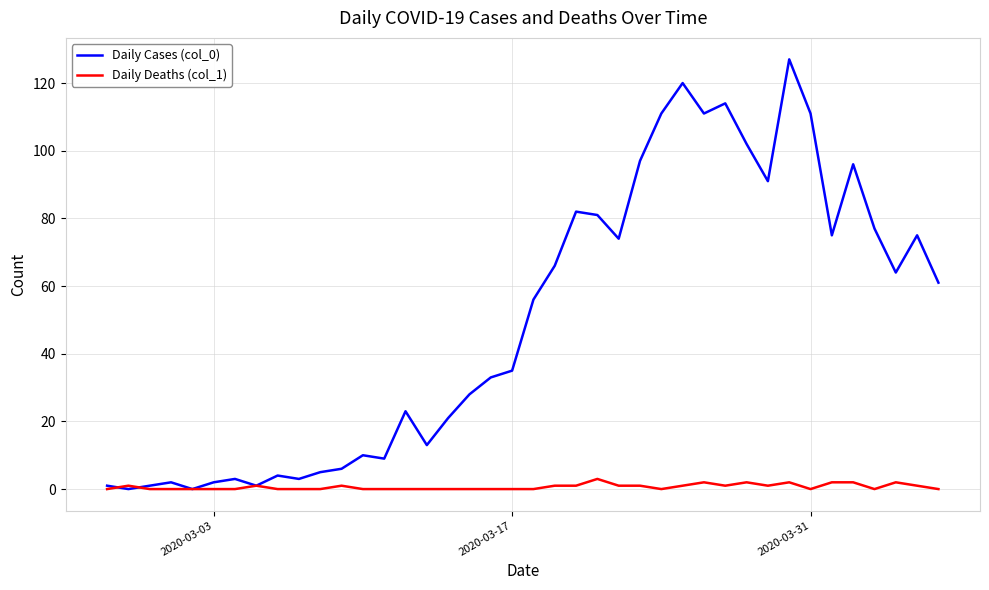

Which series has the largest total across all categories?

Daily Cases (col_0)